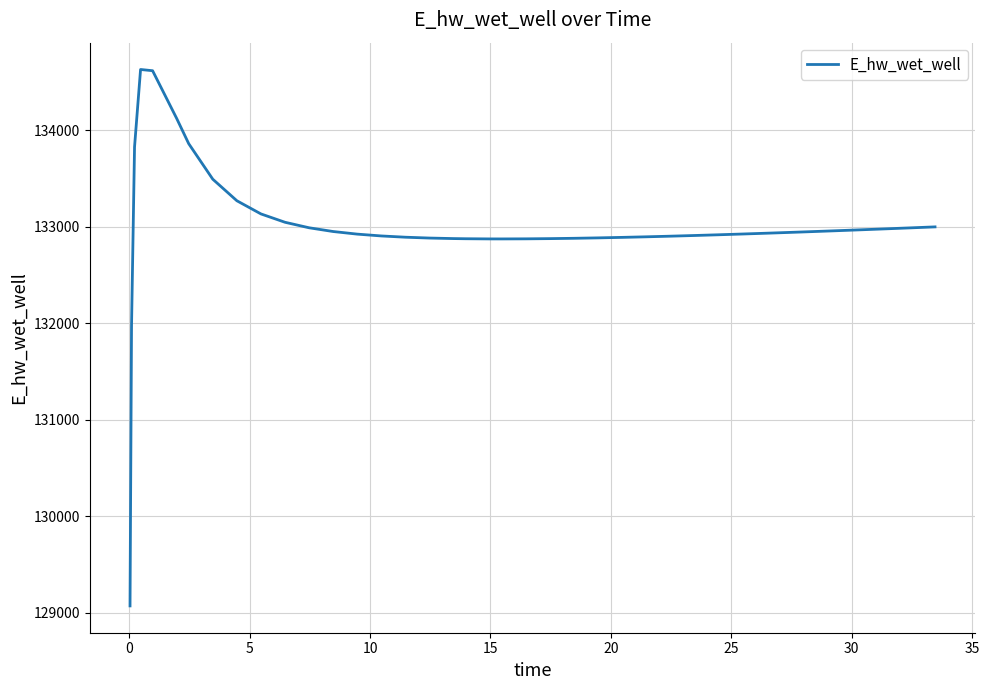

What is the minimum value shown in the chart?

129070.3